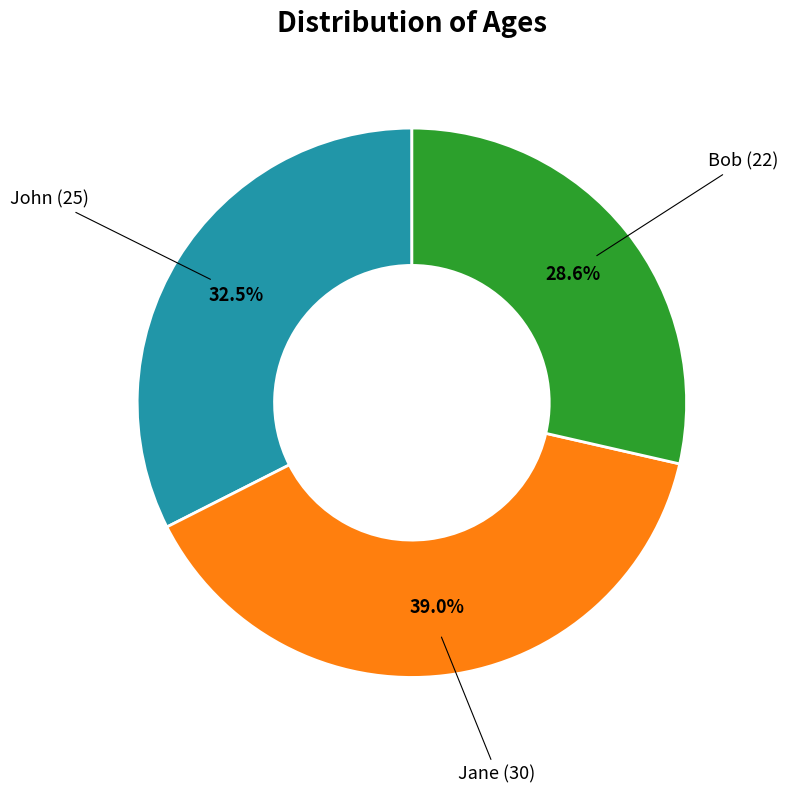

Is there any slice that represents more than half of the pie?

No